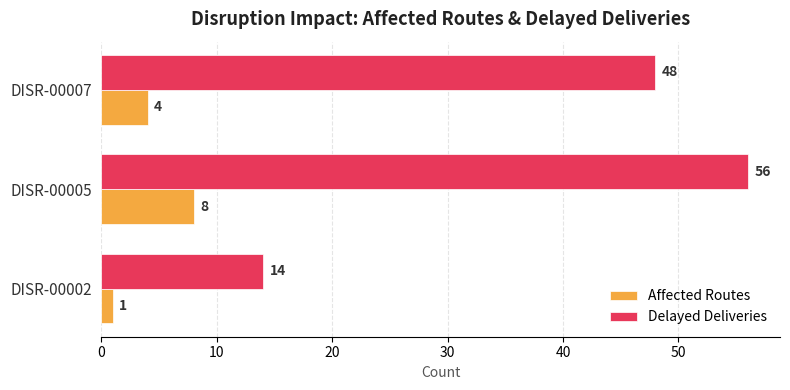

What is the sum of all Delayed Deliveries values?

118